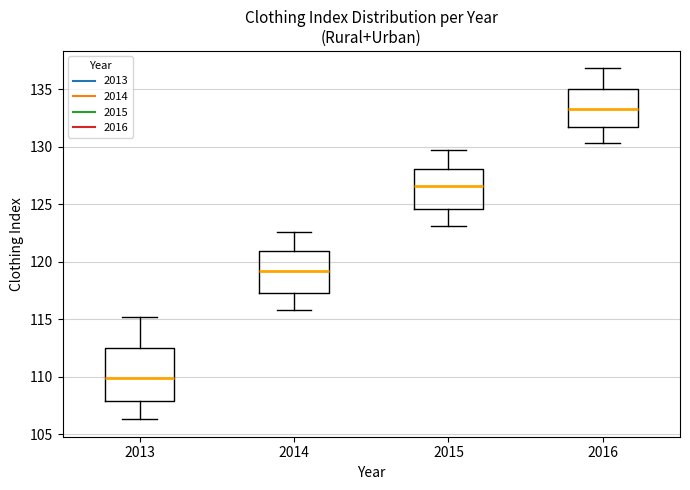

Reading left to right, read every box against the y-axis: the position of its median line, the range the box covers, and the ends of its whiskers. The values are not printed on the chart, so give them approximately, as read against the axis.

2013: median 110.0, box 108.0 to 112.5, whiskers 106.5 to 115.0
2014: median 119.0, box 117.5 to 121.0, whiskers 116.0 to 122.5
2015: median 126.5, box 124.5 to 128.0, whiskers 123.0 to 129.5
2016: median 133.5, box 131.5 to 135.0, whiskers 130.5 to 137.0